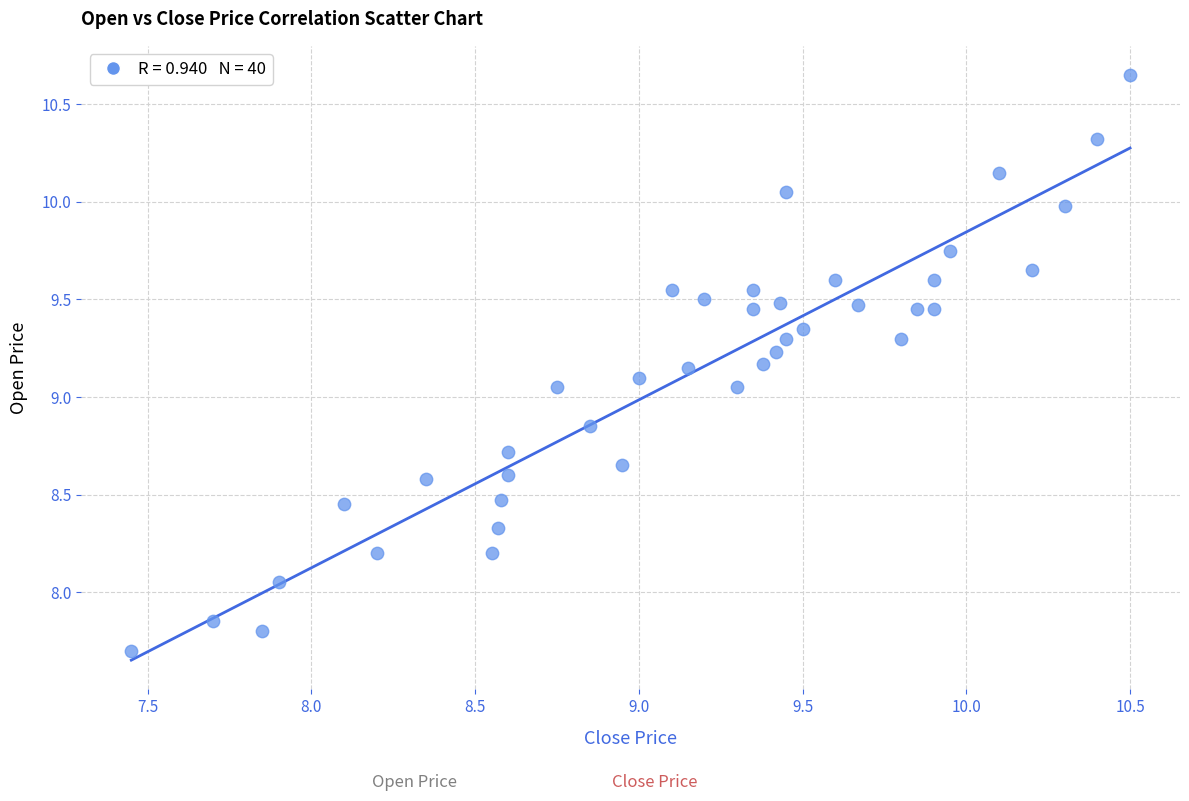

What is the range of X values (max minus min)?

3.0